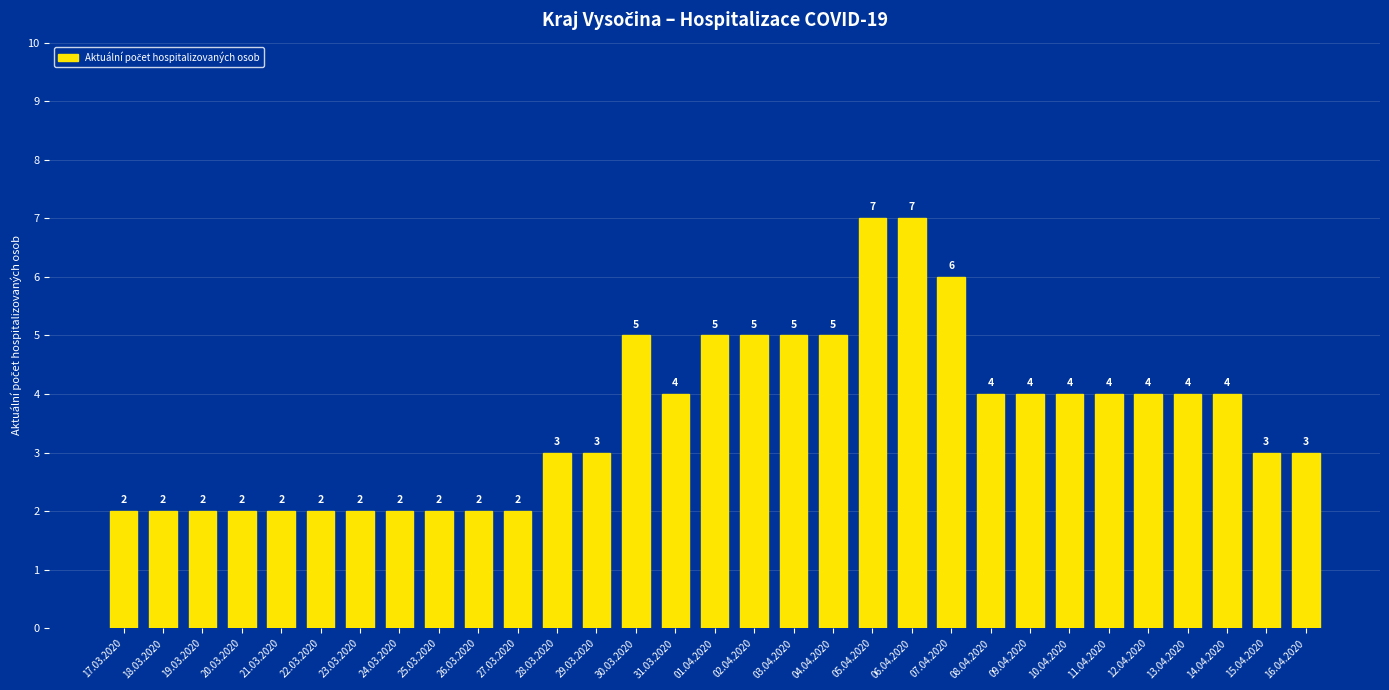

What is the difference between the maximum and minimum values?

5